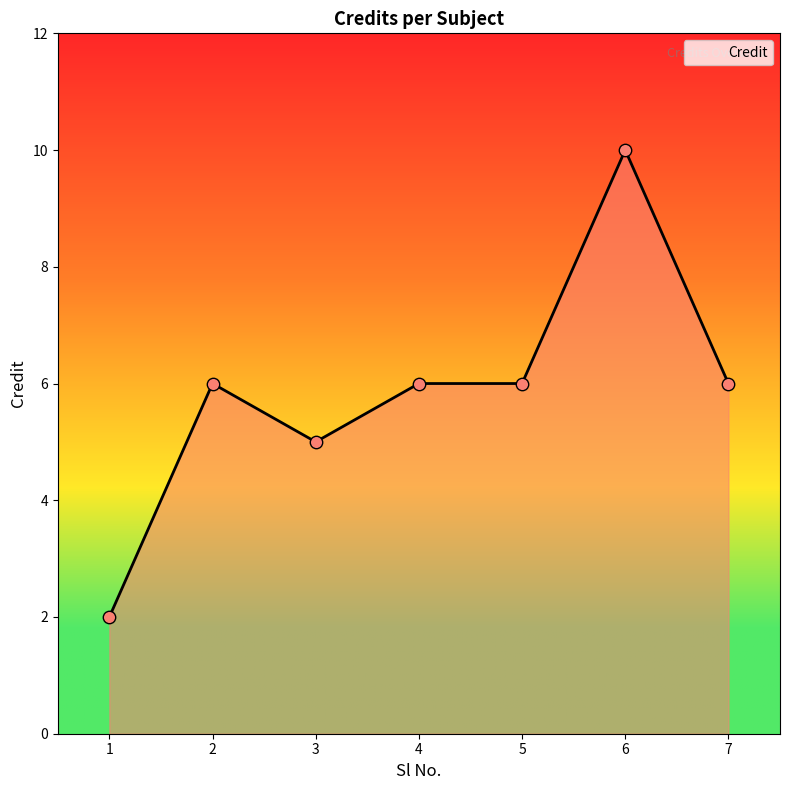

Which has a higher value, 7 or 1?

7